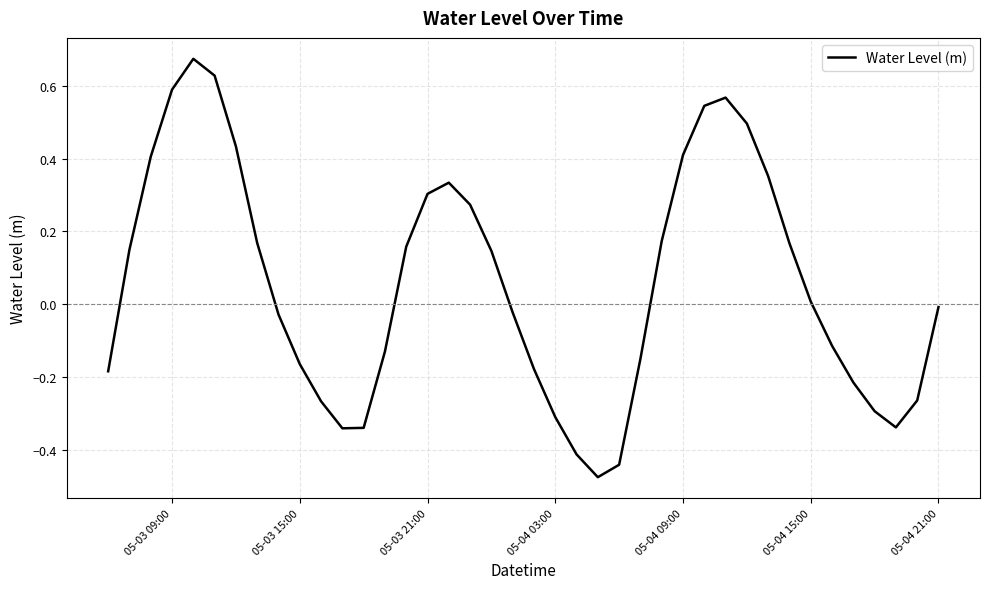

How many lines are shown in the chart?

1